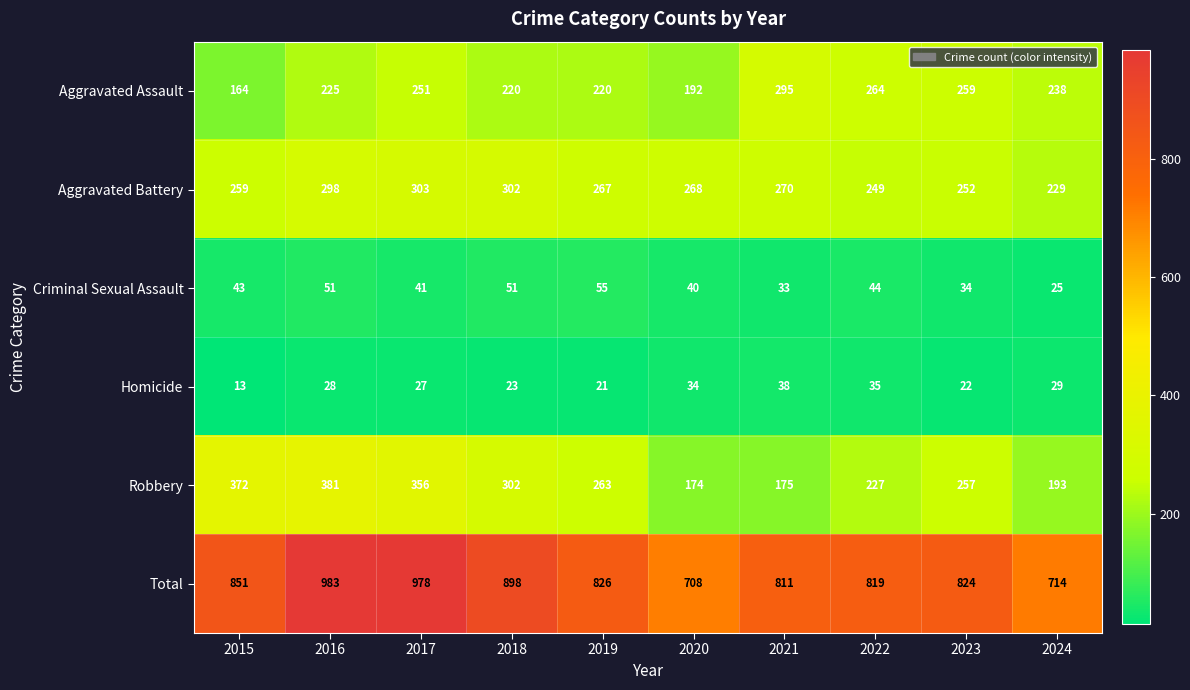

What is the average value of the Aggravated Battery series?

270